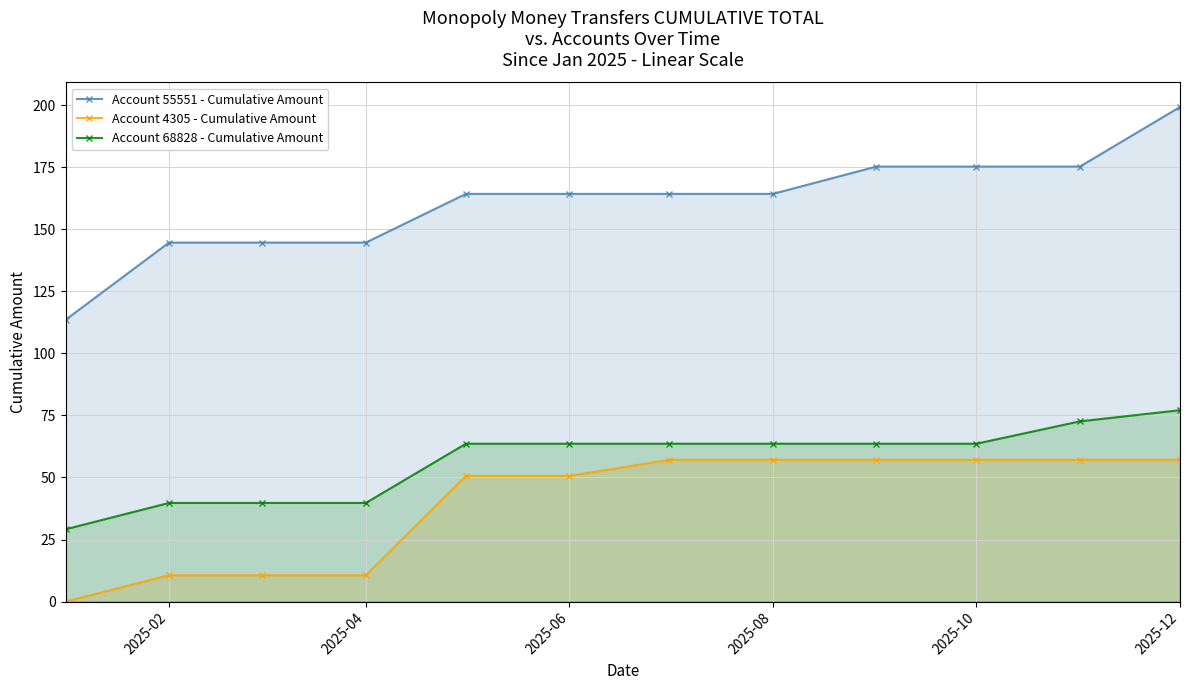

Which series has the largest range (max minus min)?

Account 55551 - Cumulative Amount